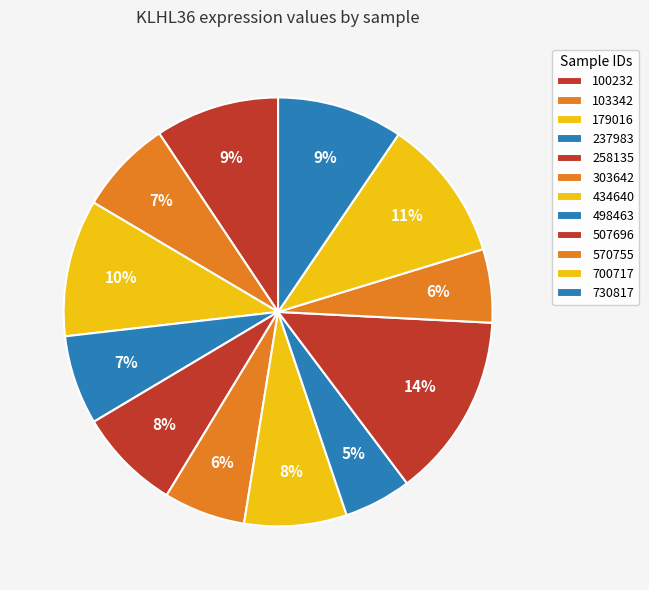

Count the number of slices in the pie.

12